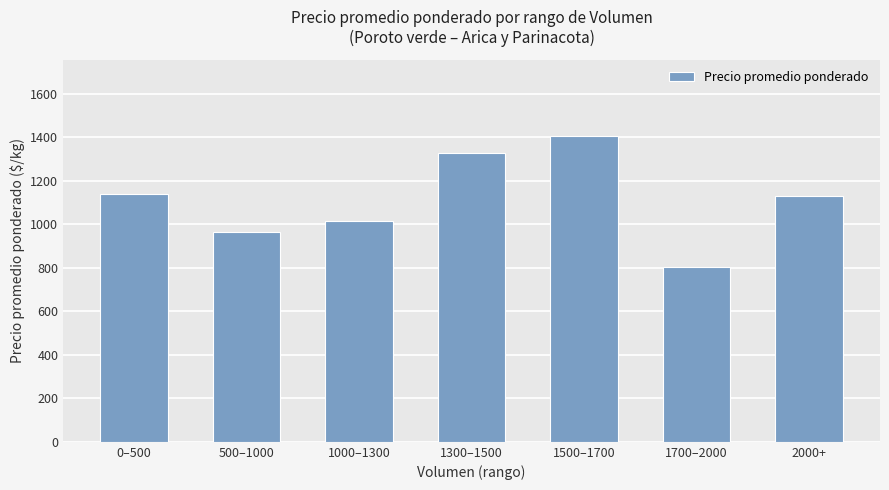

Between 0–500 and 1500–1700, which is larger?

1500–1700